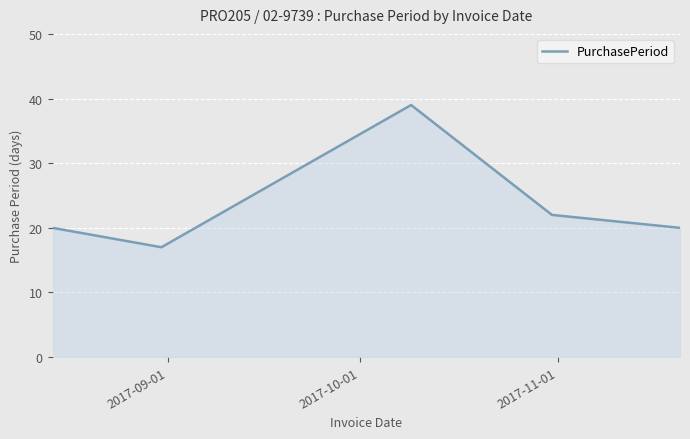

What is the average value?

24